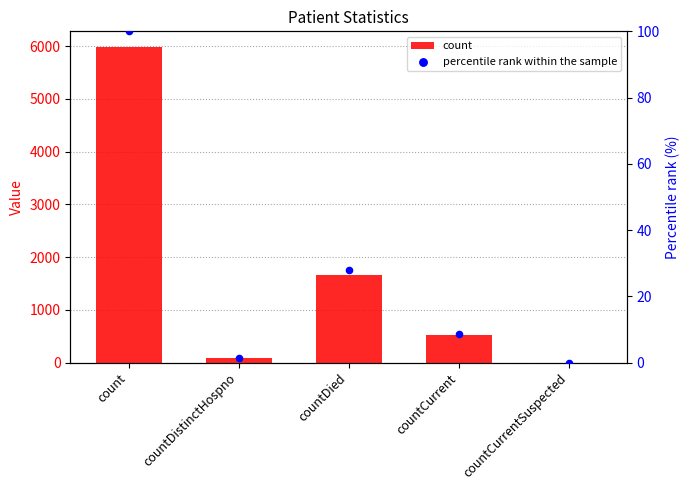

At which category is the sum across all series the highest?

count